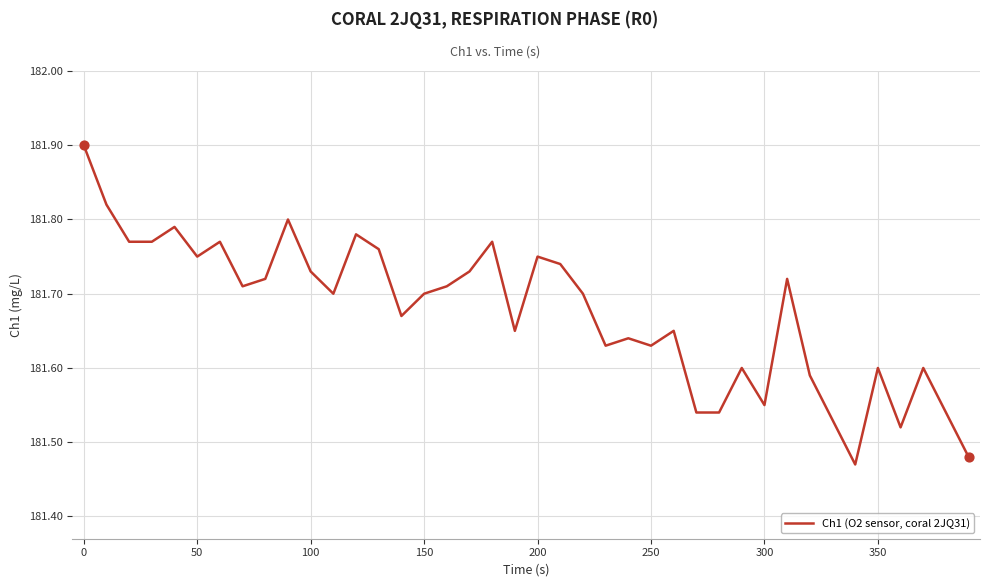

What is the greatest value displayed?

181.9